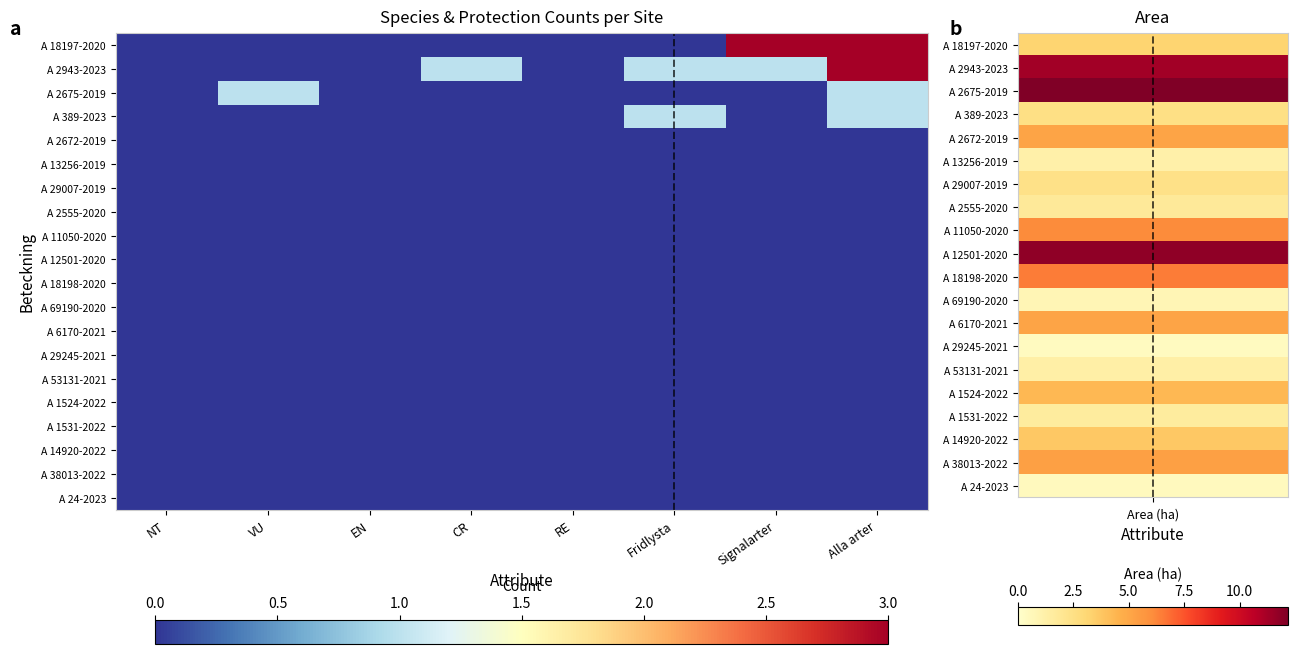

At VU, list the series in order from largest to smallest.

A 2675-2019, A 18197-2020, A 2943-2023, A 389-2023, A 2672-2019, A 13256-2019, A 29007-2019, A 2555-2020, A 11050-2020, A 12501-2020, A 18198-2020, A 69190-2020, A 6170-2021, A 29245-2021, A 53131-2021, A 1524-2022, A 1531-2022, A 14920-2022, A 38013-2022, A 24-2023